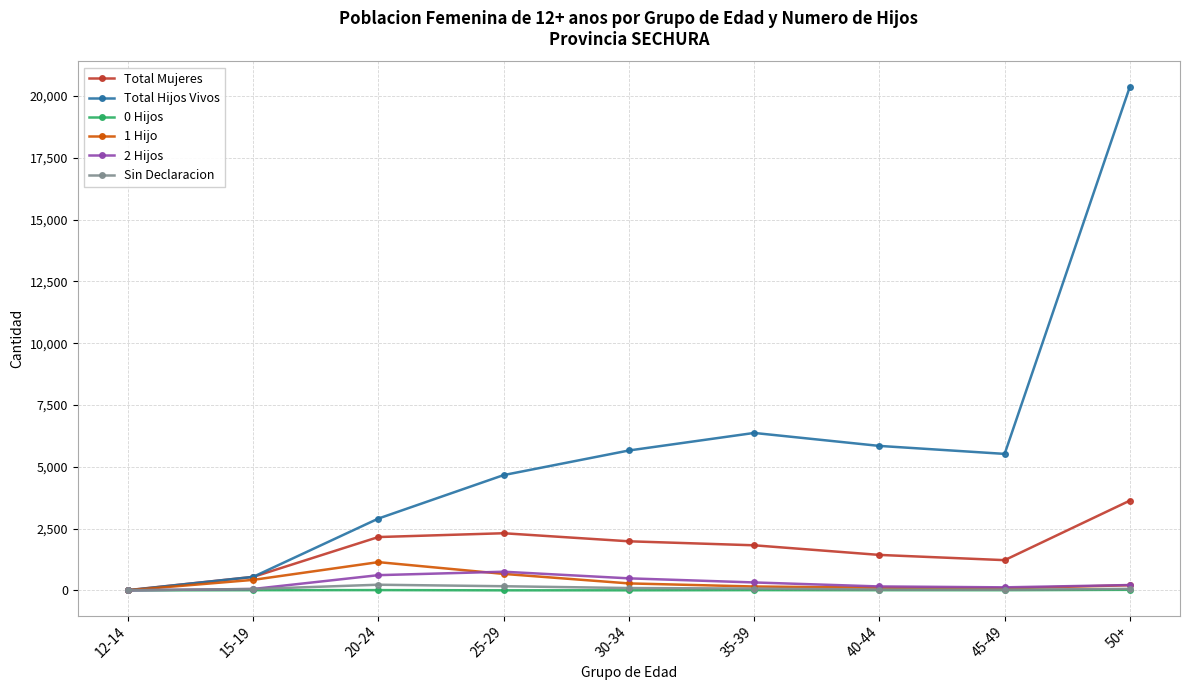

Where is Total Hijos Vivos nearest to the value 10190?

35-39